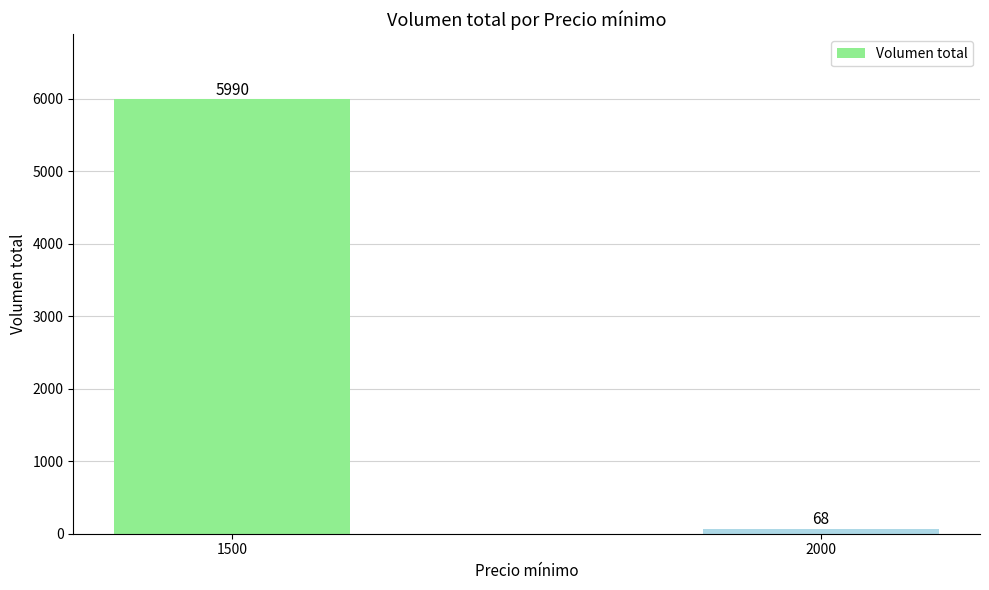

The chart shows a value of 68 at 2000. True or false?

True